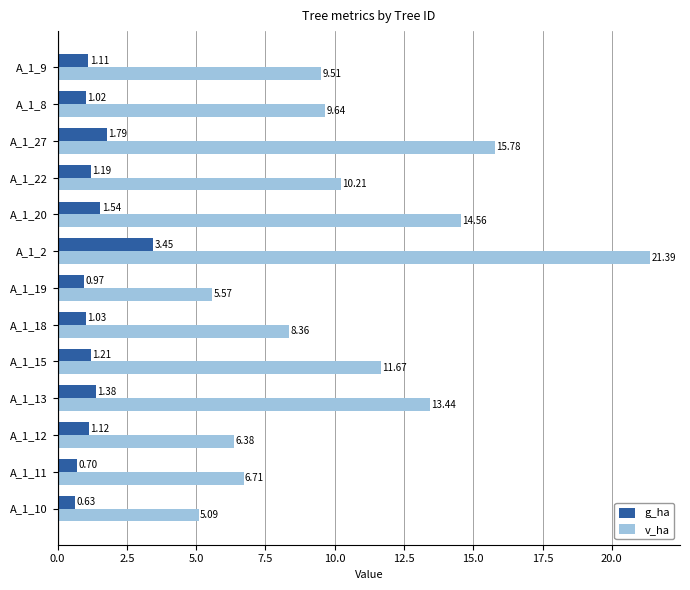

Which series changed the most between A_1_12 and A_1_13?

v_ha